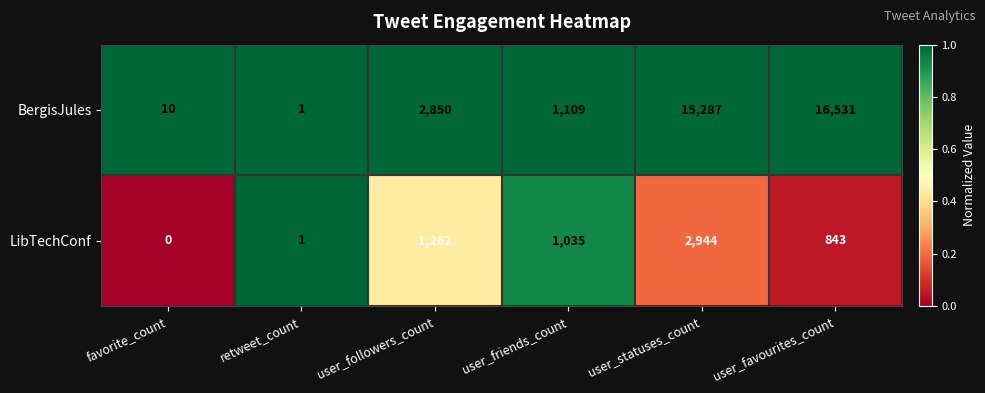

Which label corresponds to the largest value in the chart?

user_favourites_count